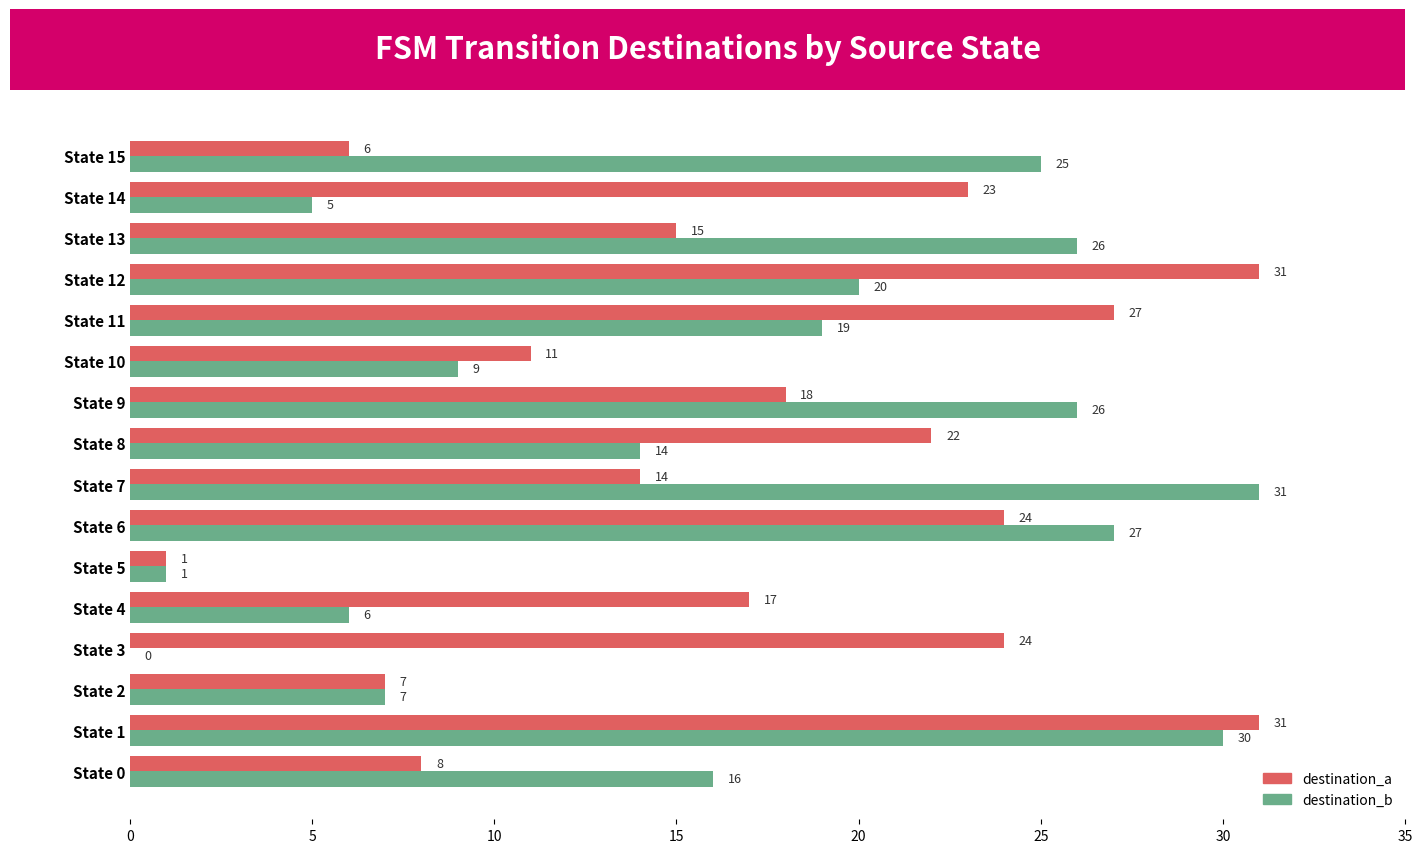

What is the approximate value of destination_a at State 15, to the nearest 10?

10